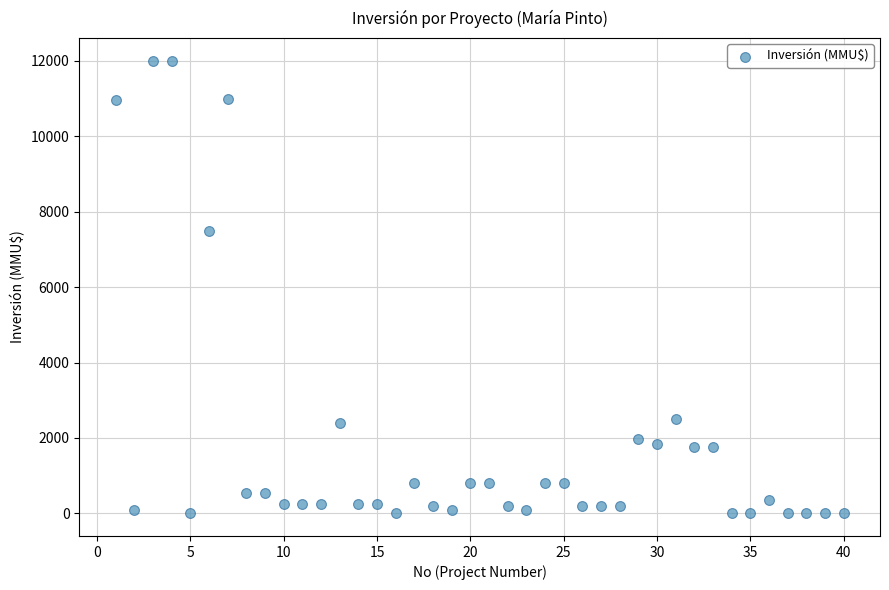

What Y value in the scatter plot is closest to 6000?

7500